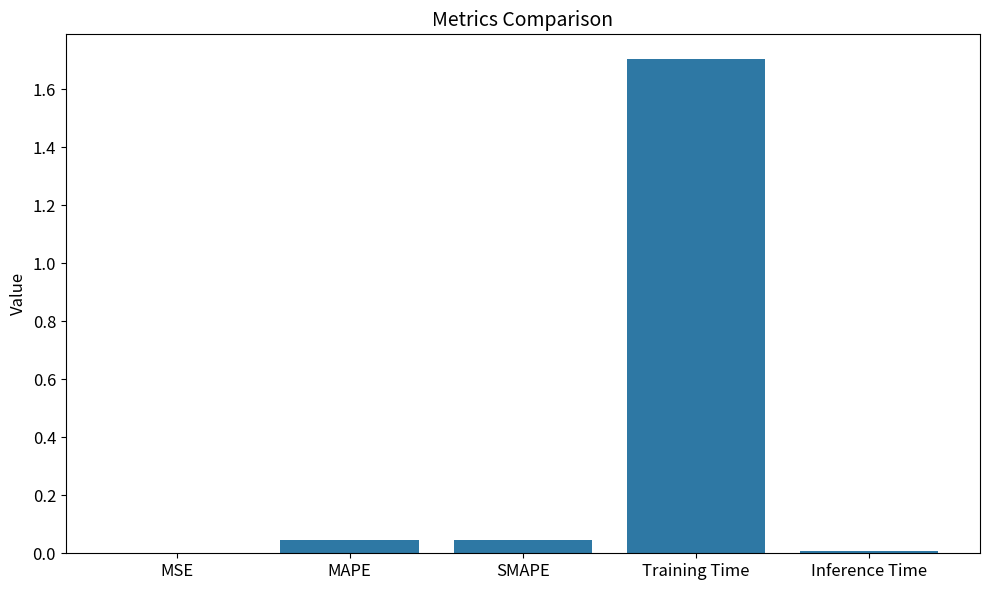

Which label corresponds to the largest value in the chart?

Training Time